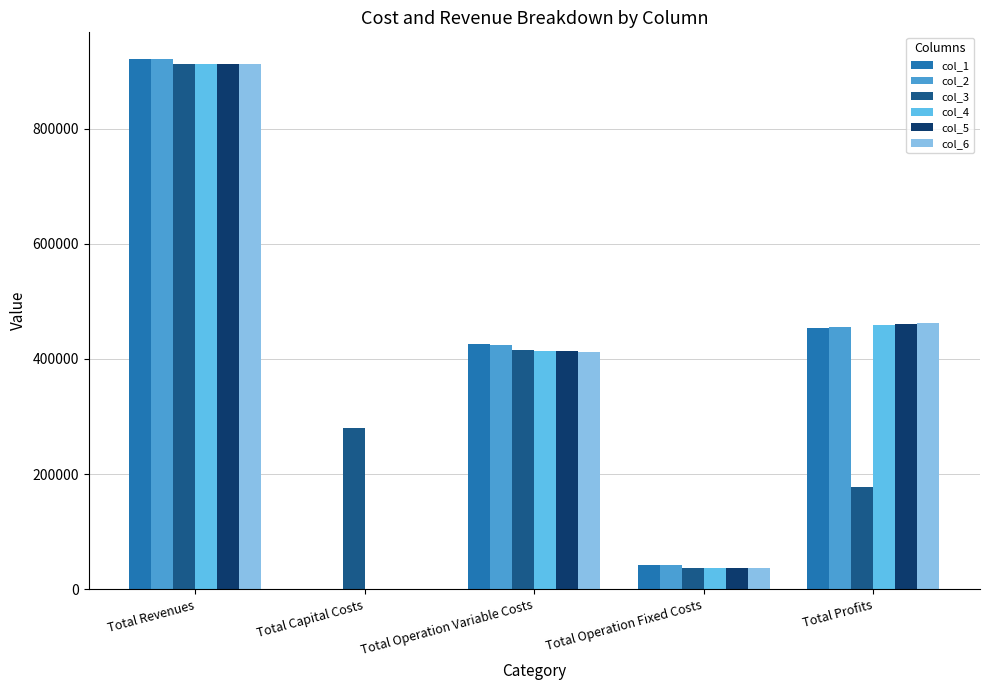

At which category is the sum across all series the highest?

Total Revenues